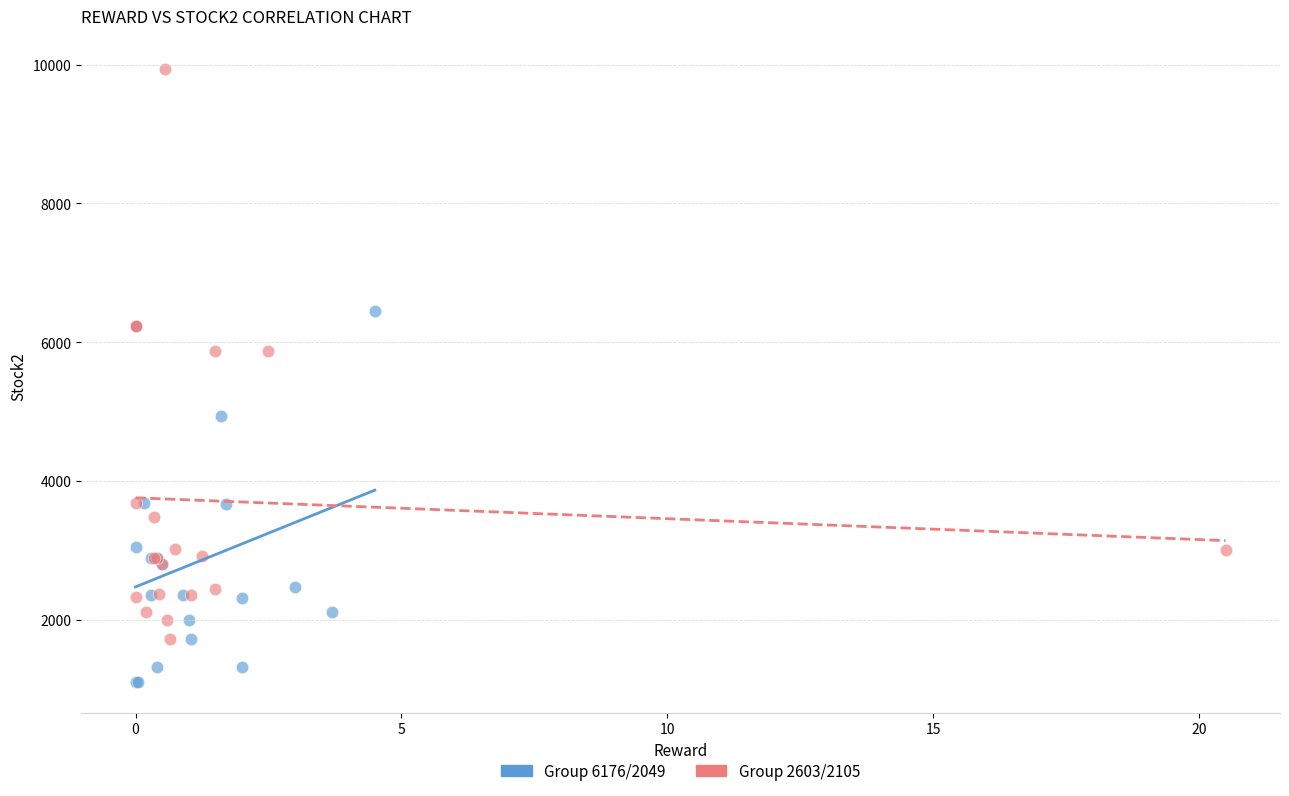

Which series contains the highest Y value?

Group 2603/2105